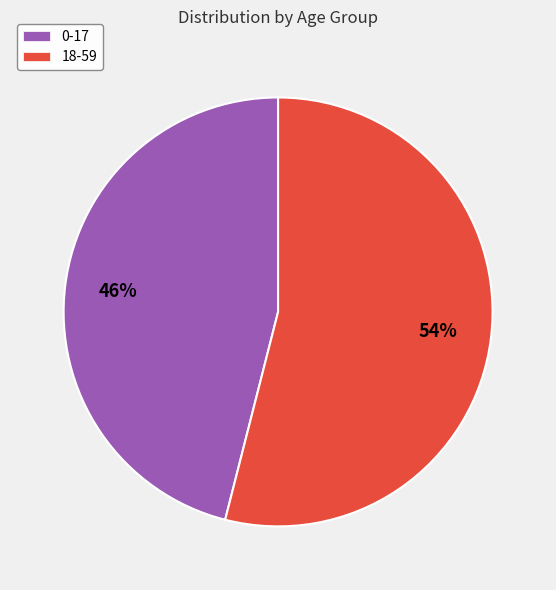

To the nearest percent, what is the combined percentage of 18-59 and 0-17?

100%